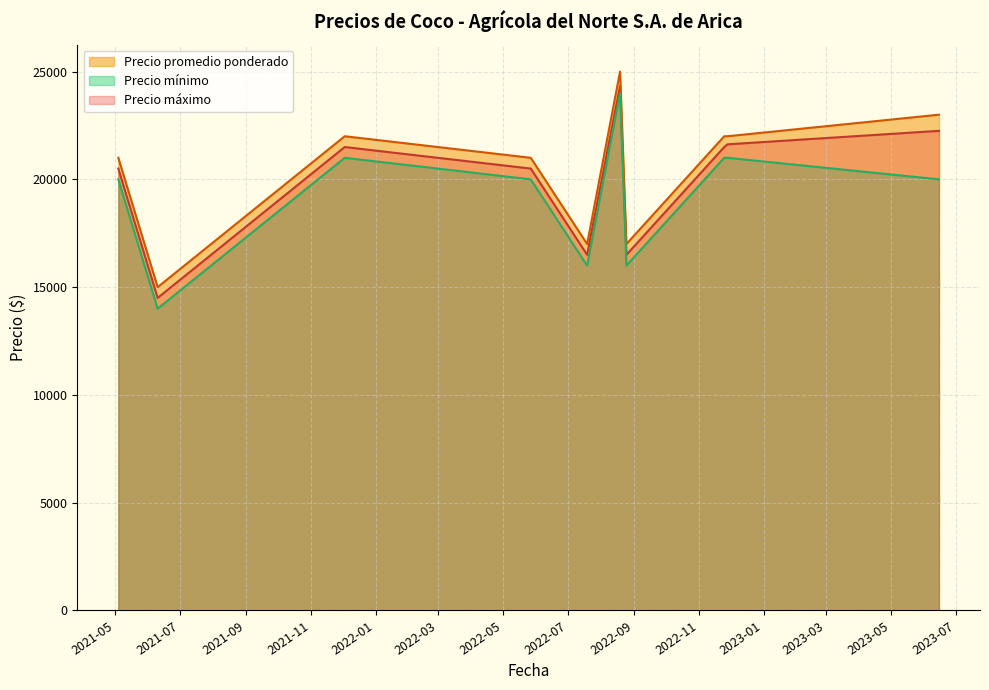

True or false: Precio máximo and Precio mínimo intersect in this chart.

False